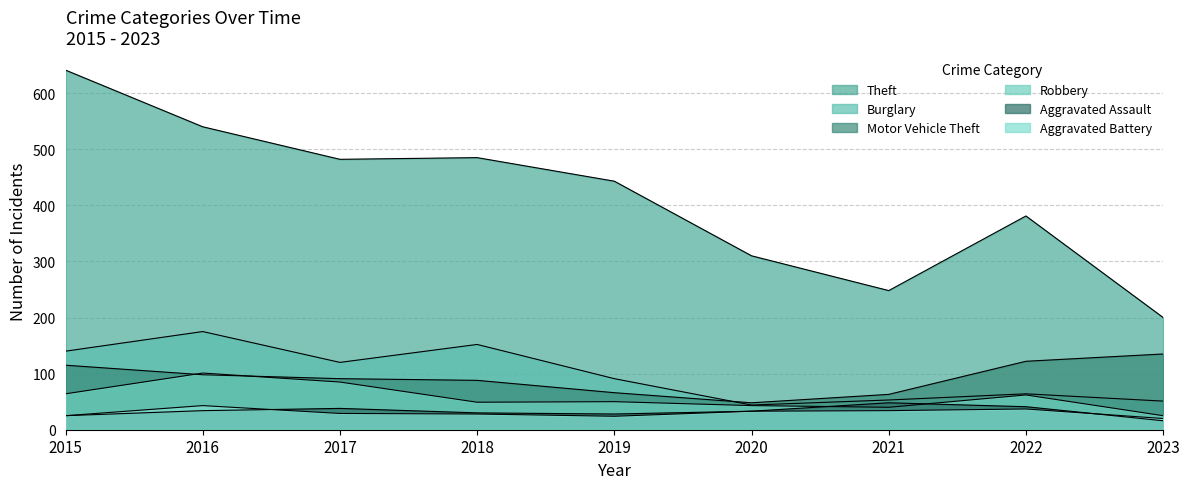

True or false: Aggravated Battery and Robbery intersect in this chart.

False